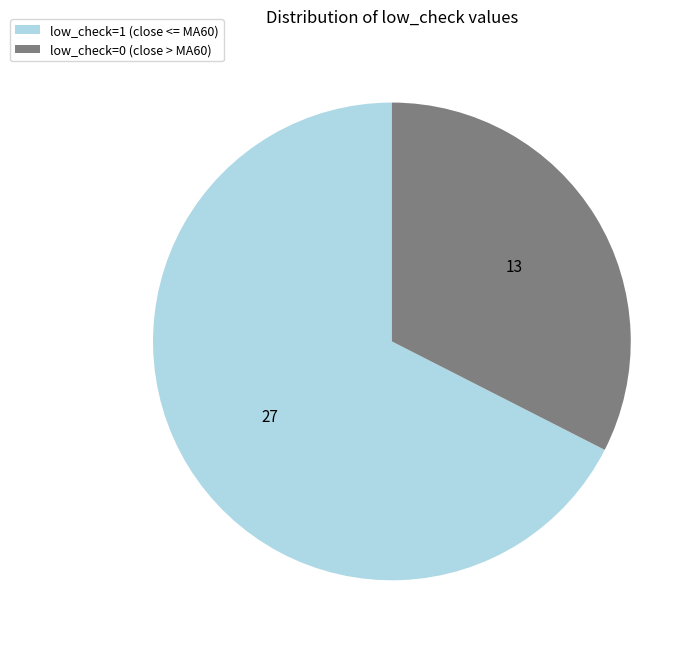

Is the sum of low_check=1 (close <= MA60) and low_check=0 (close > MA60) greater than half?

Yes